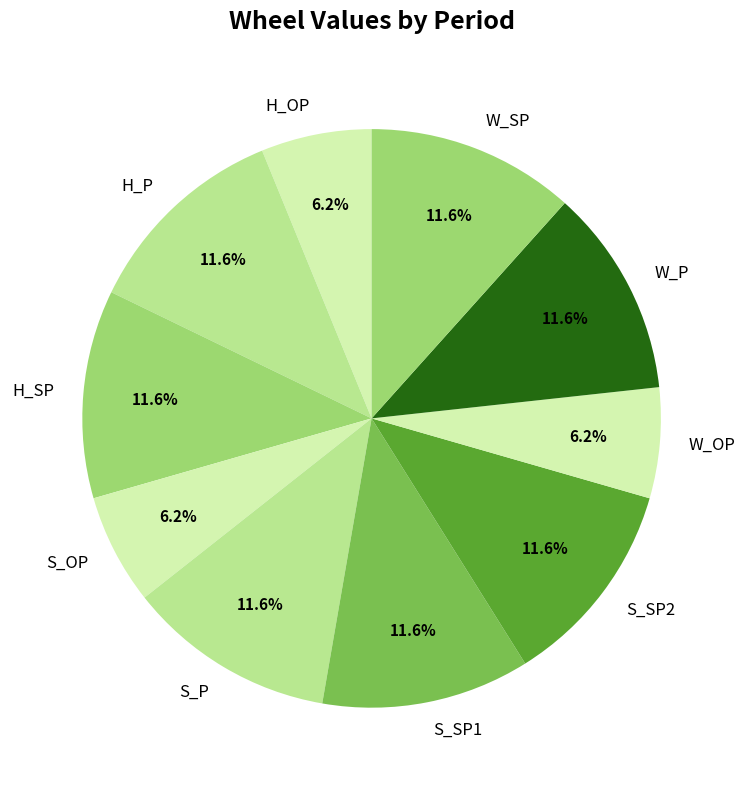

Is the sum of H_OP and S_SP1 greater than half?

No